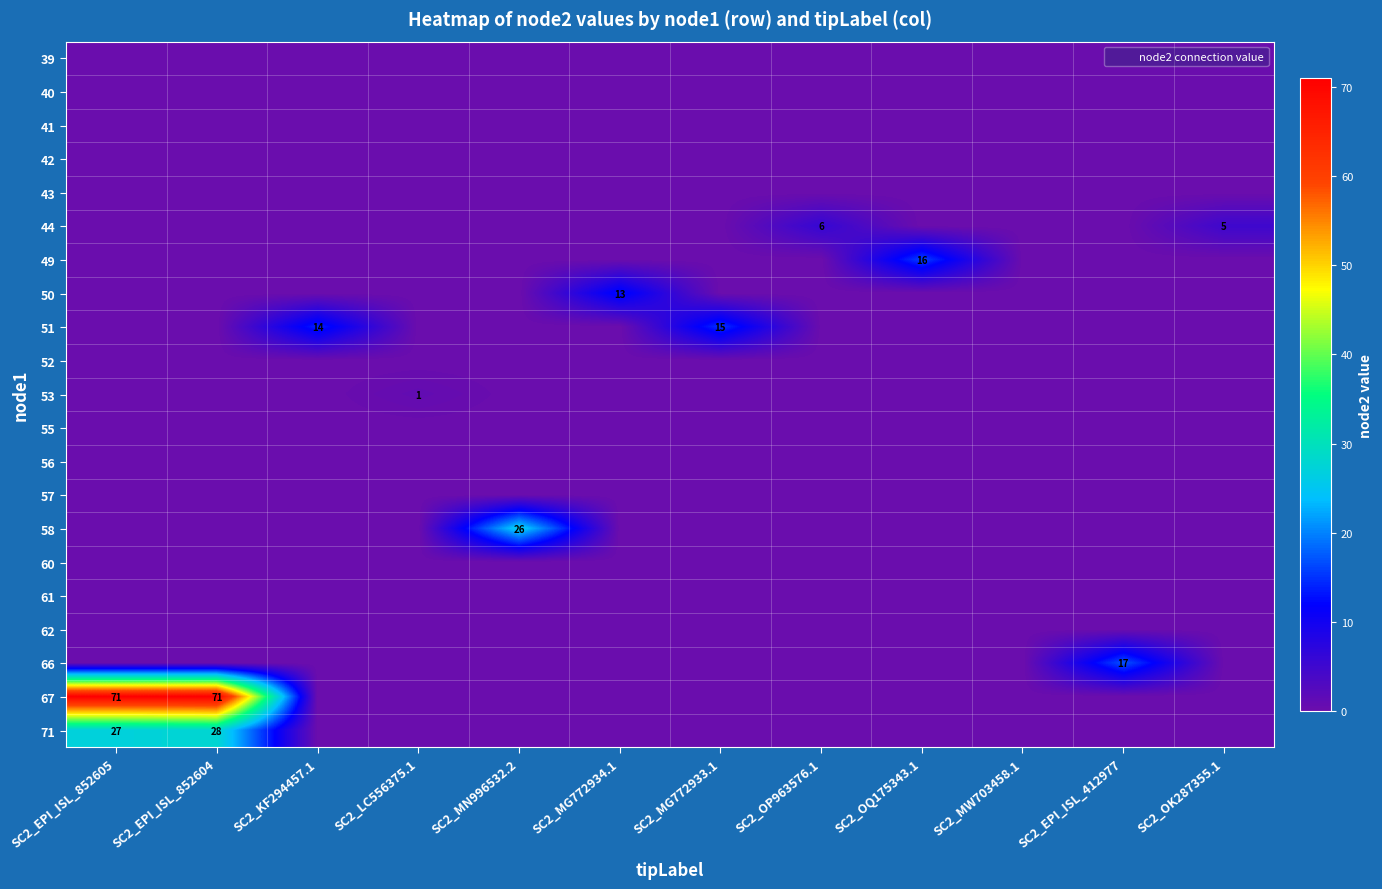

At how many categories does at least one series exceed 4?

10